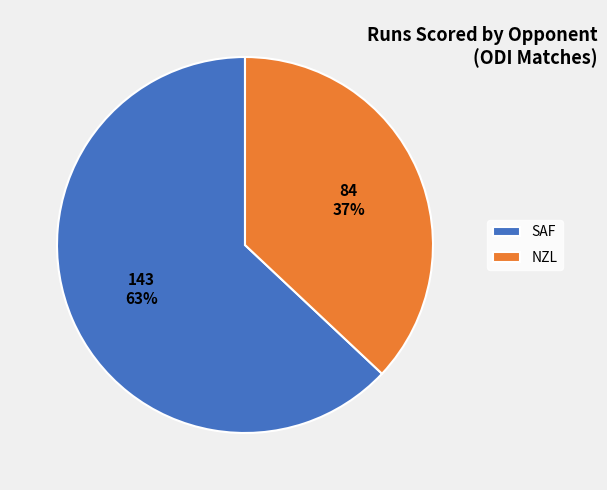

Combined, do NZL and SAF account for over 50%?

Yes